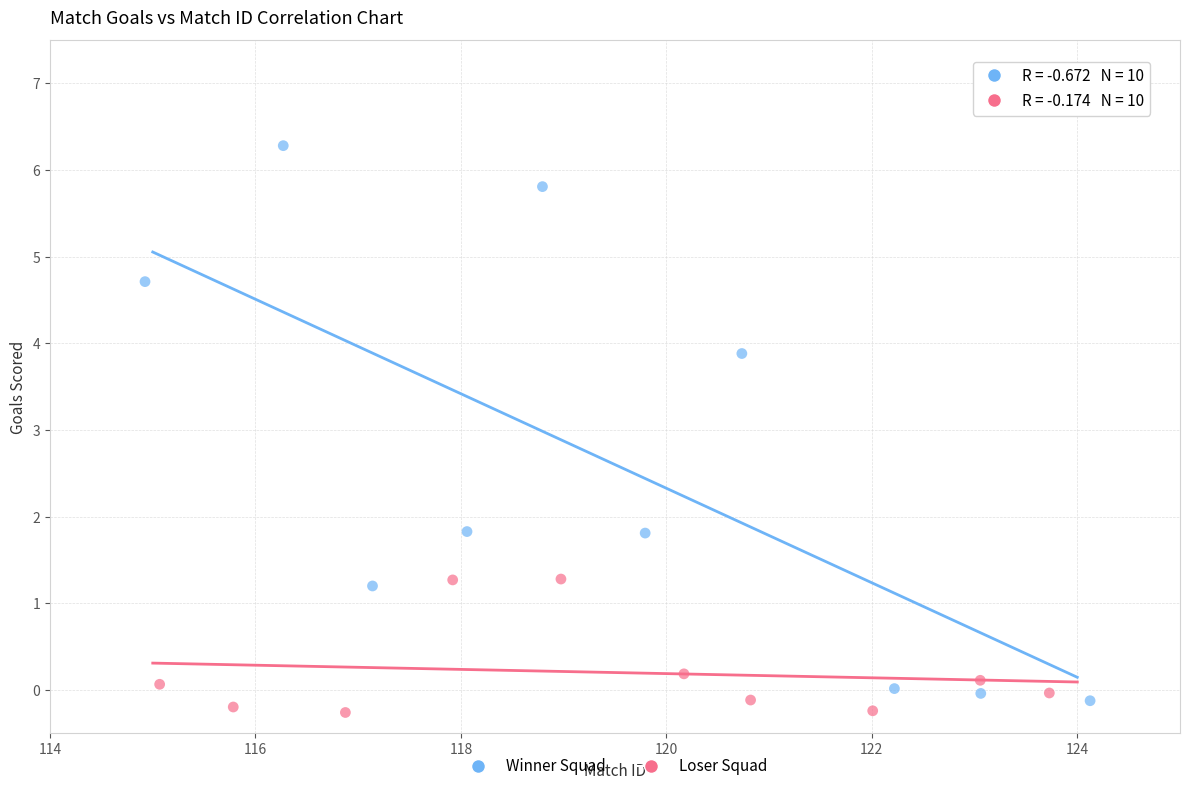

Which series contains the lowest Y value?

Loser Squad